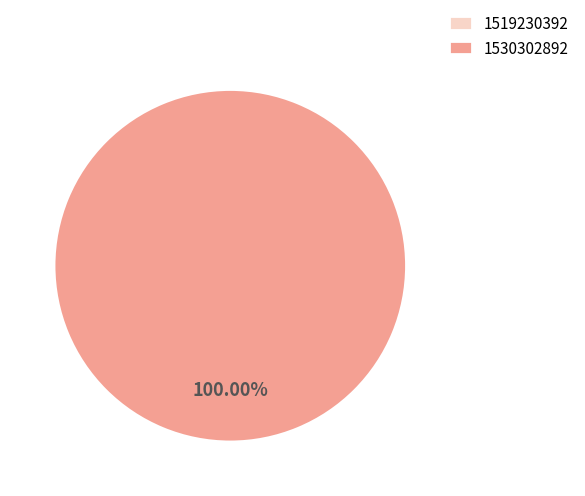

What is the total percentage of 1530302892 and 1519230392?

100.0%